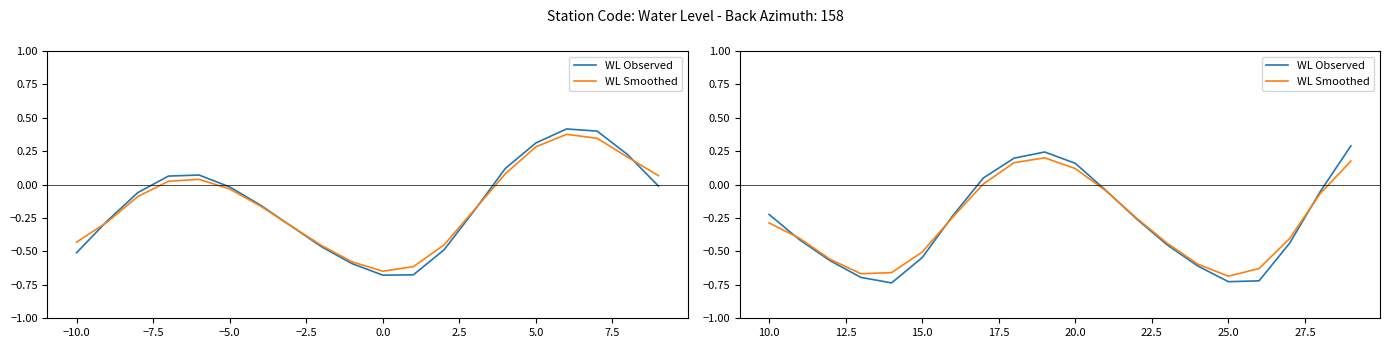

True or false: WL Smoothed and WL Observed cross at least once.

True